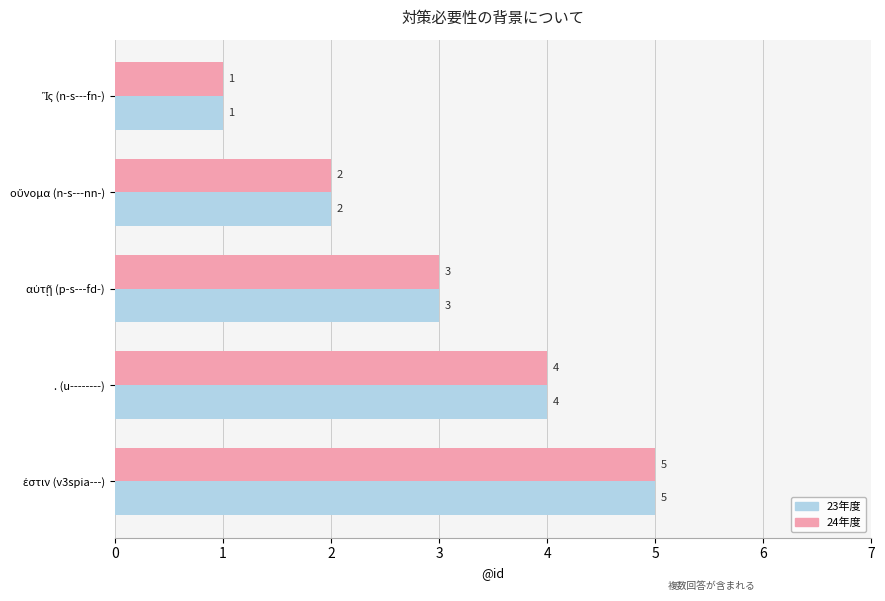

What is the greatest value displayed?

5